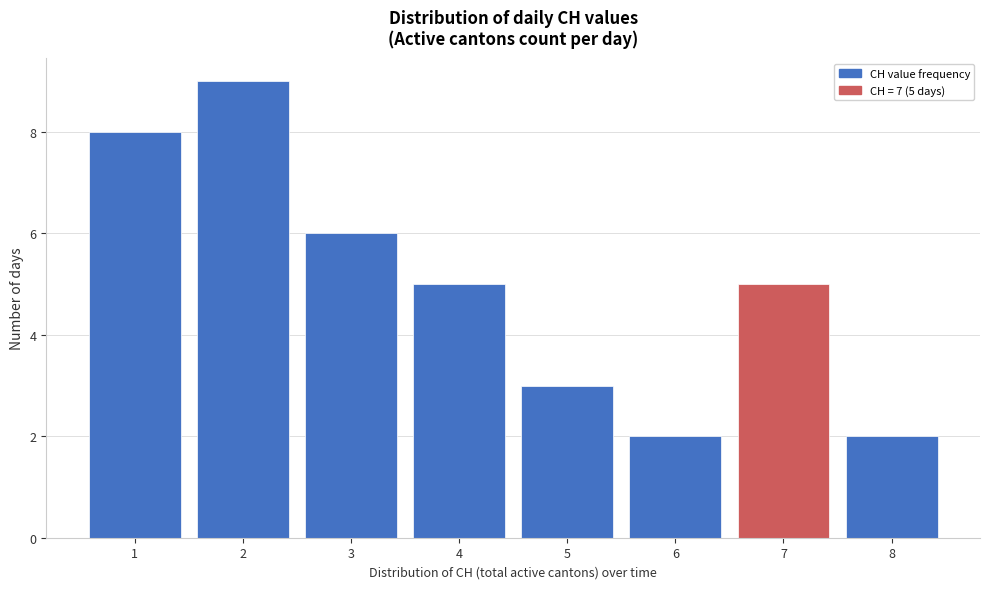

Reading left to right, transcribe all the data shown in this chart.

8	9	6	5	3	2	5	2